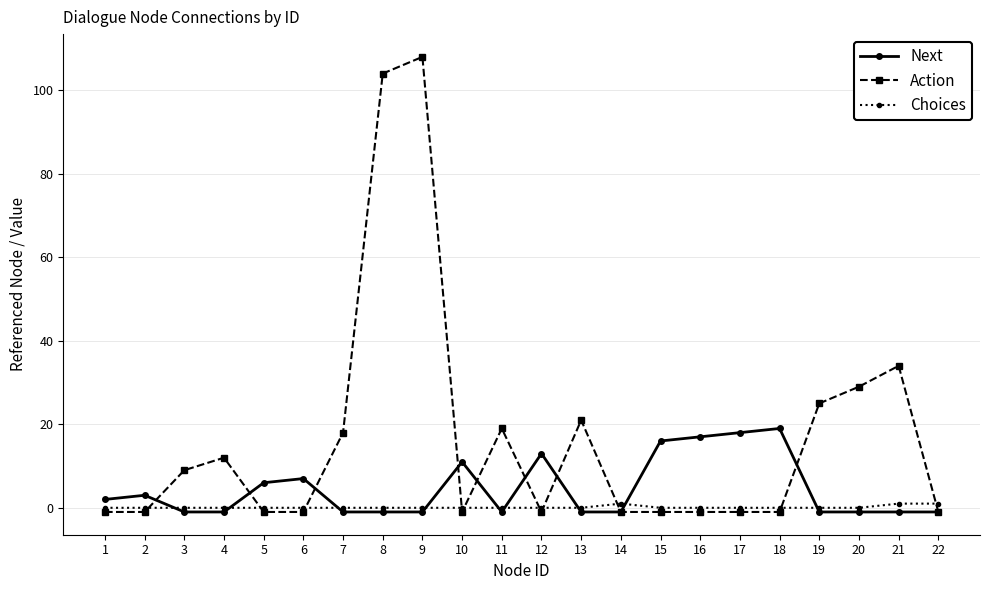

At which category does Action reach its first local peak?

4